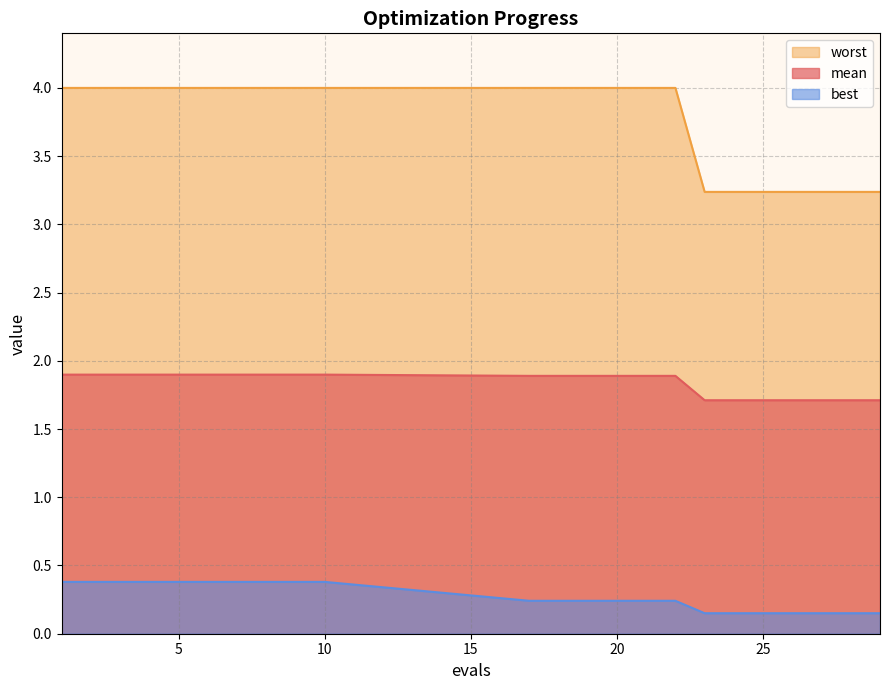

How many data points does each series have?

20